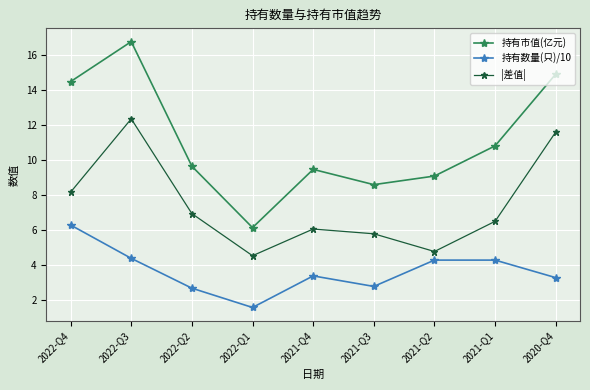

What is the label of the 1st point from the right?

2020-Q4